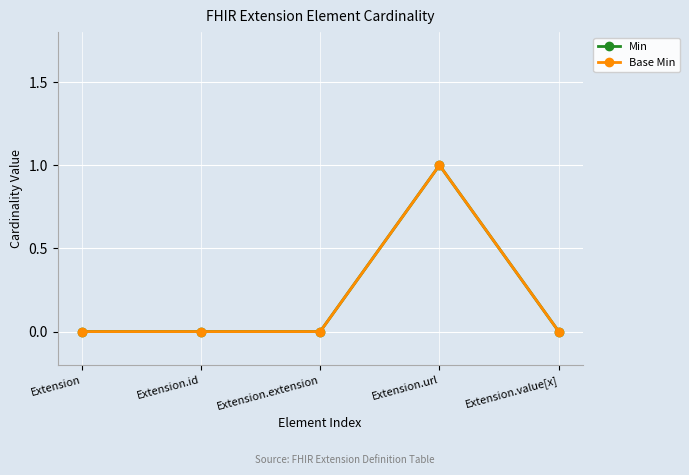

Does the chart have visible grid lines?

Yes